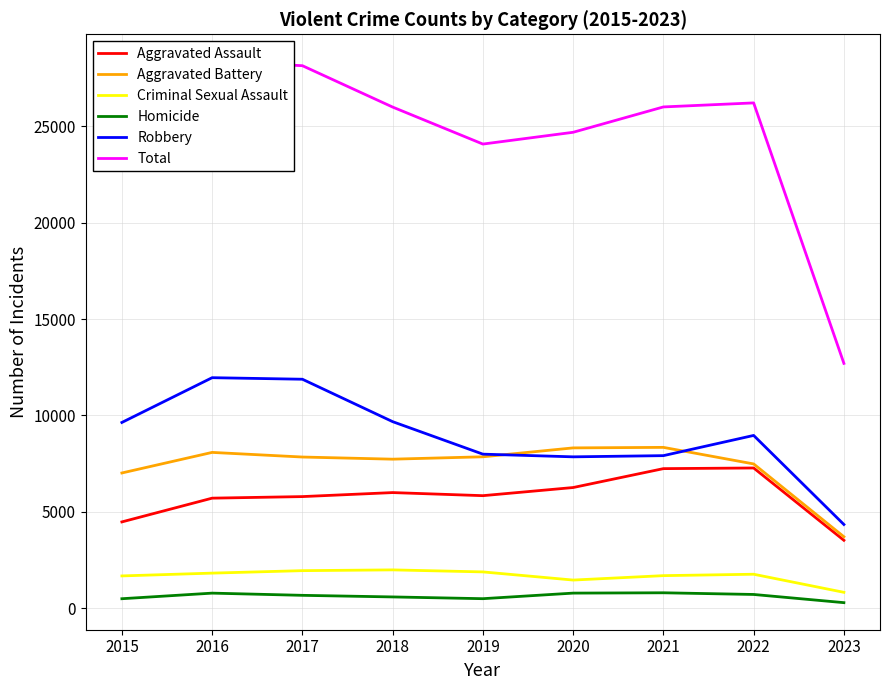

How many lines are shown in the chart?

6